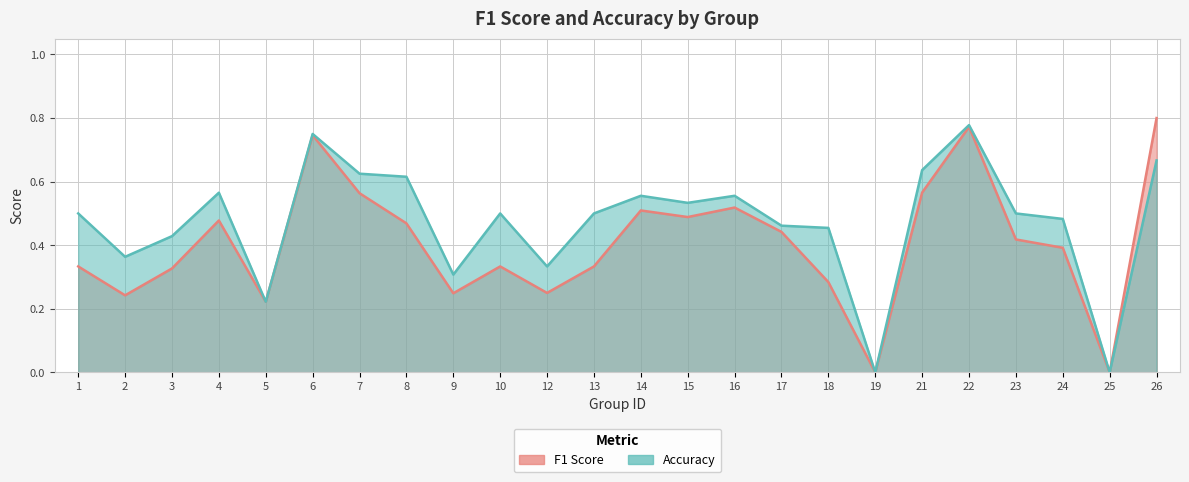

The value of f1 at 6 is 1.2. True or false?

False